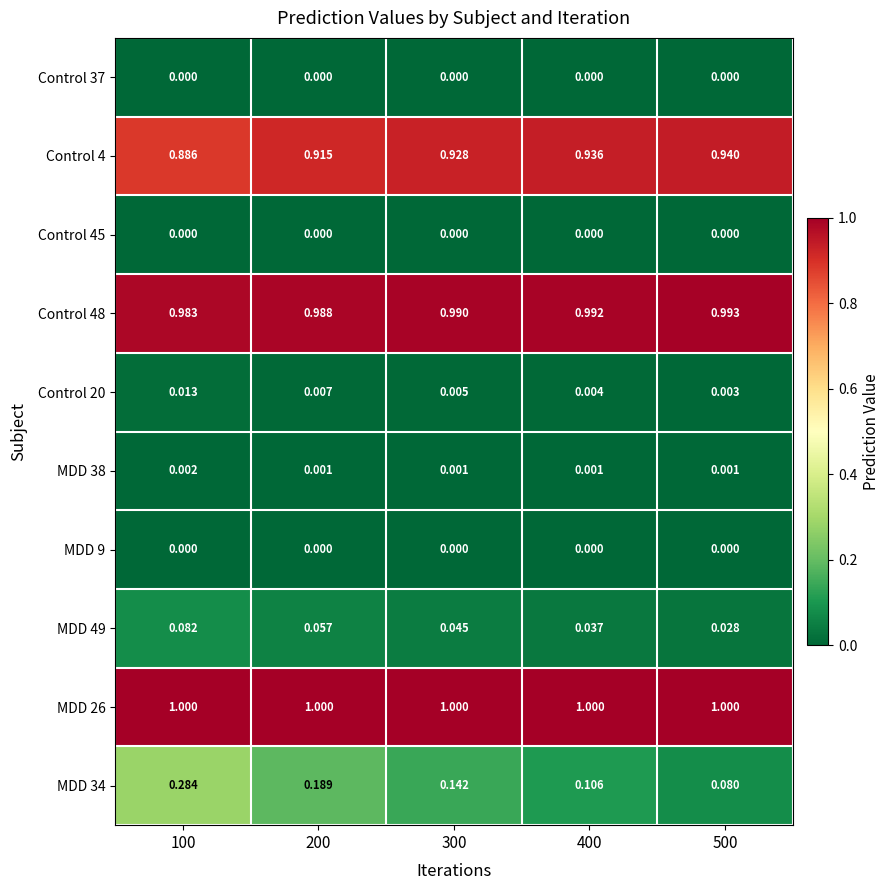

Is the value of Control 48 at 500 greater than the value of Control 20 at 100?

Yes